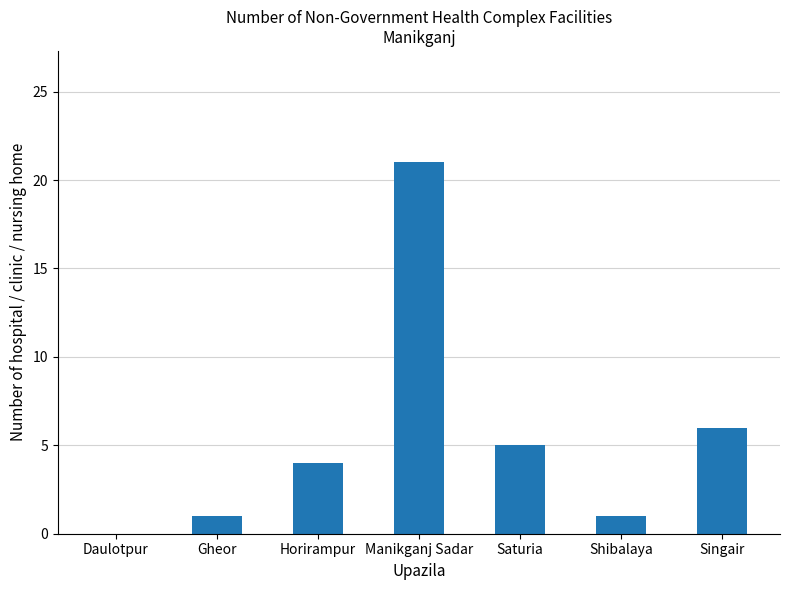

What is the change in value from Gheor to Horirampur?

+3